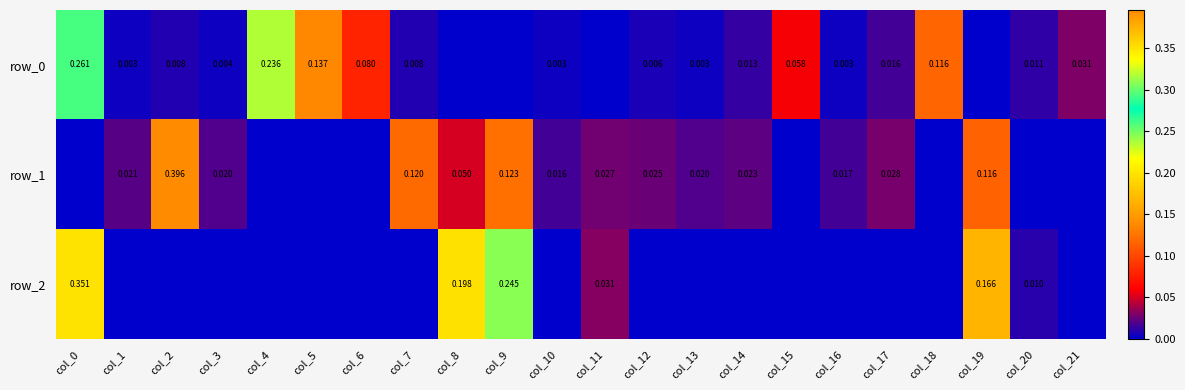

Which category has the lowest value across all series?

col_8